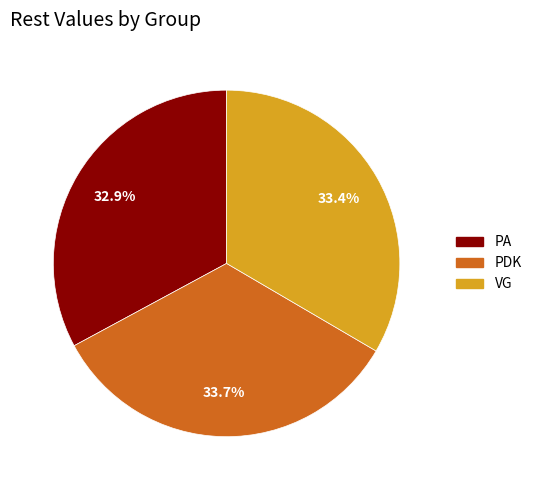

True or false: PA accounts for 26% of the total.

False